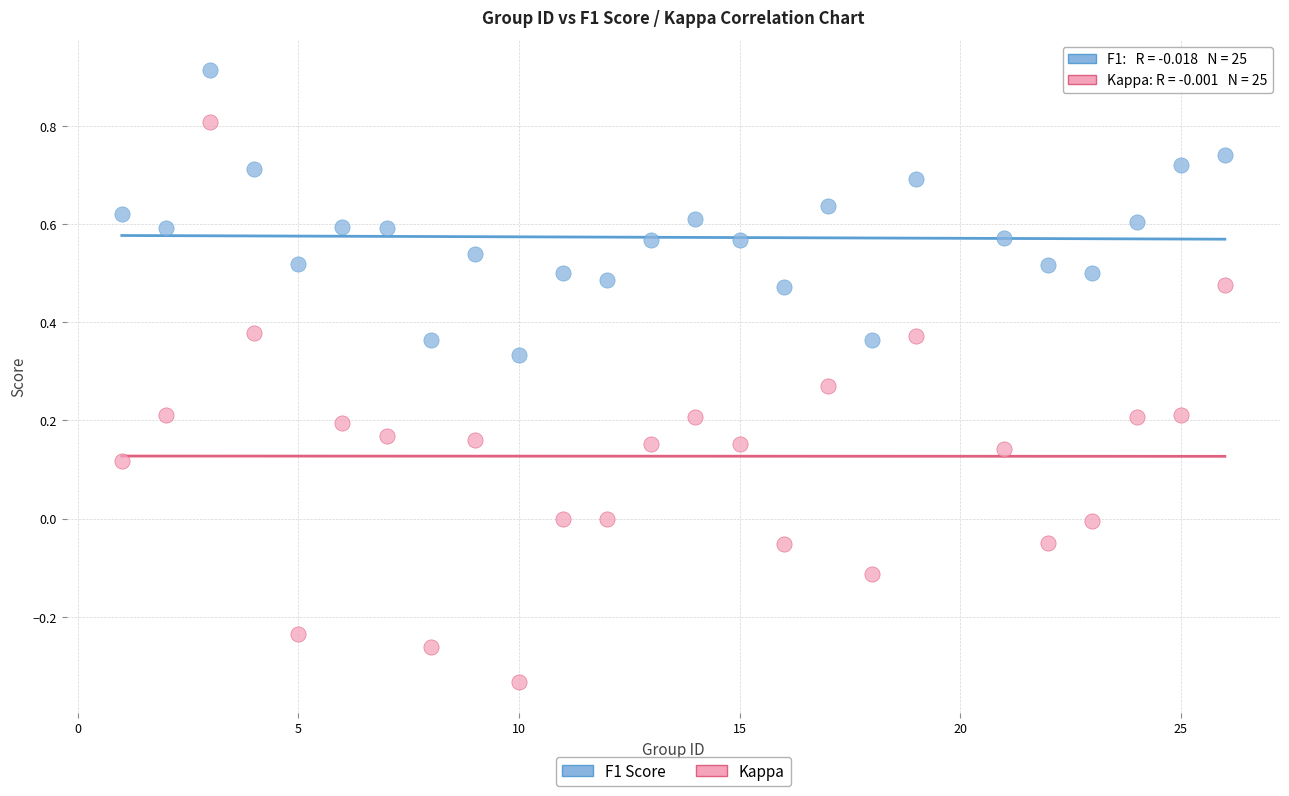

Which series has the largest Y range (max minus min)?

Kappa